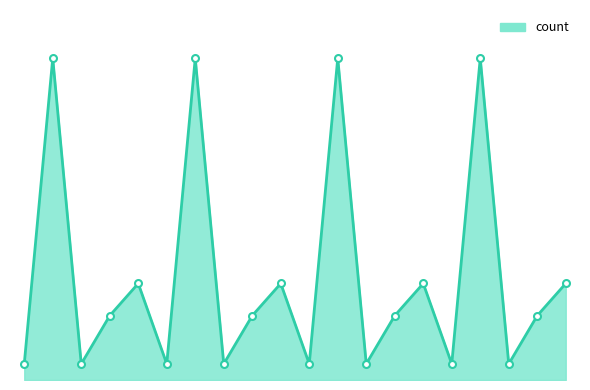

What is the greatest value displayed?

20